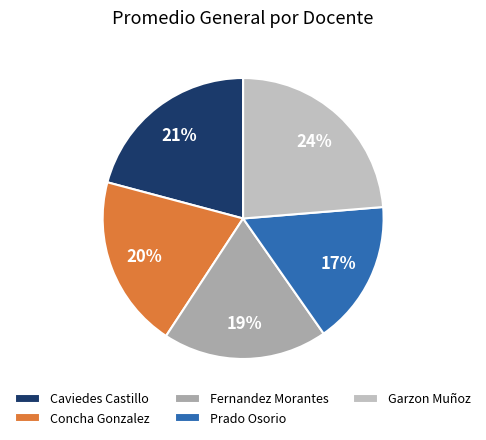

Which slice is the largest?

Garzon Muñoz